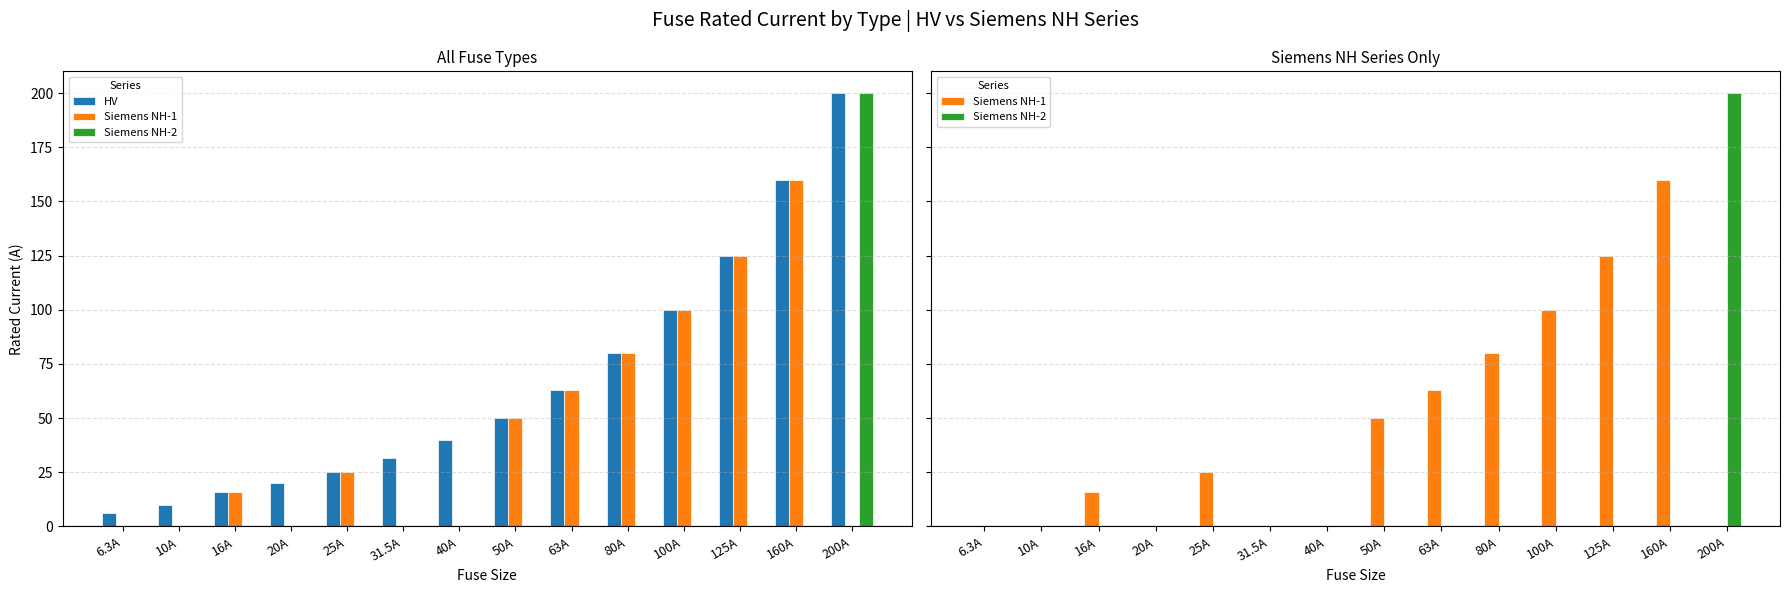

What is the maximum value for Siemens NH-2?

200.0